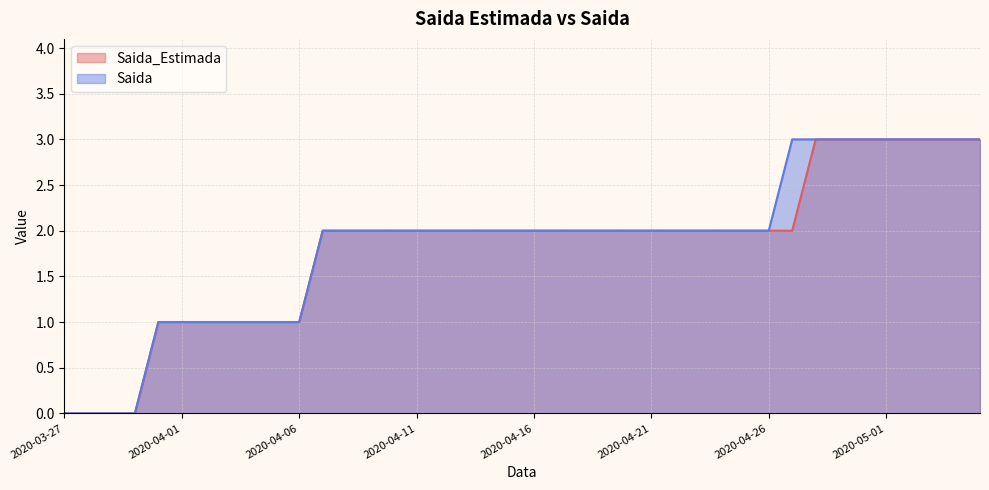

How many lines are shown in the chart?

2